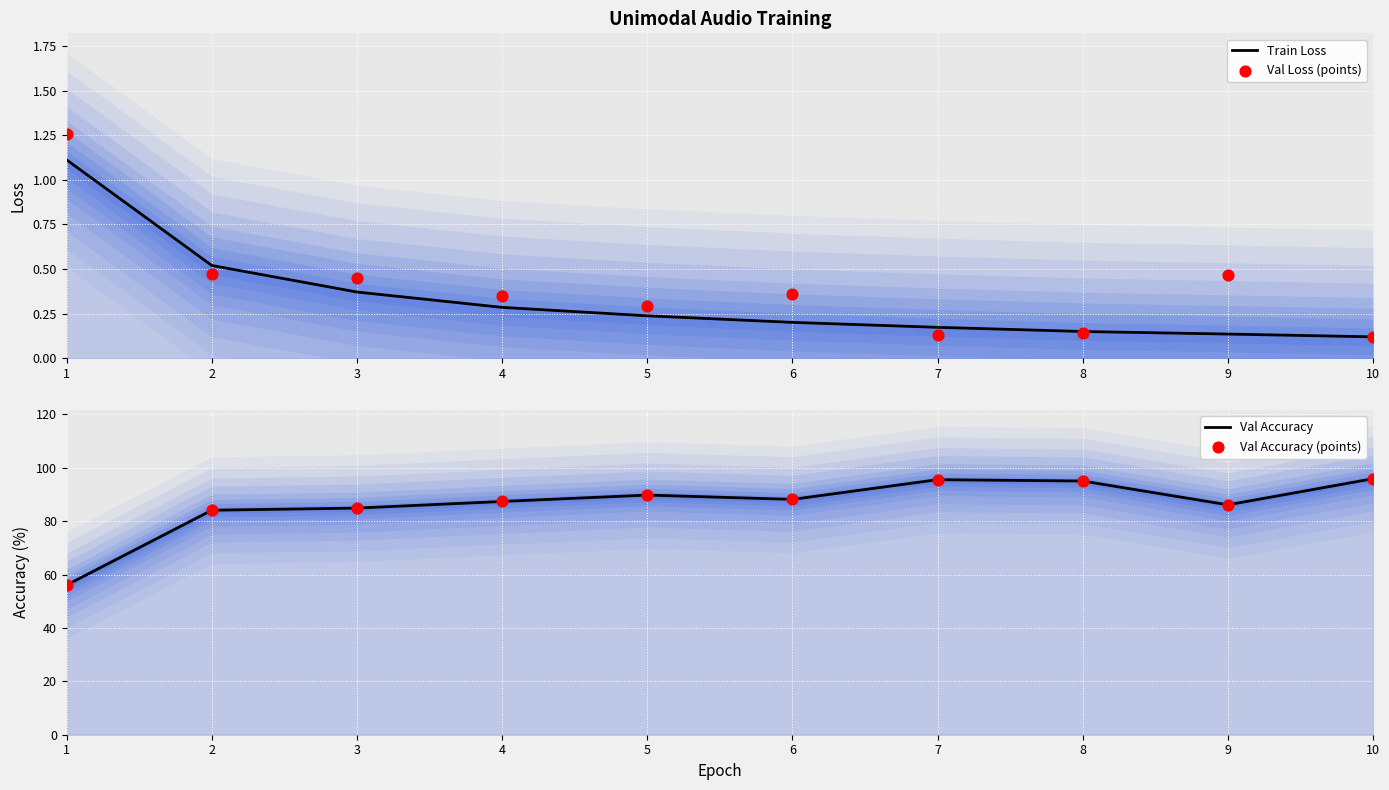

Is the value of Train Loss at 4 greater than the value of Val Accuracy at 5?

No